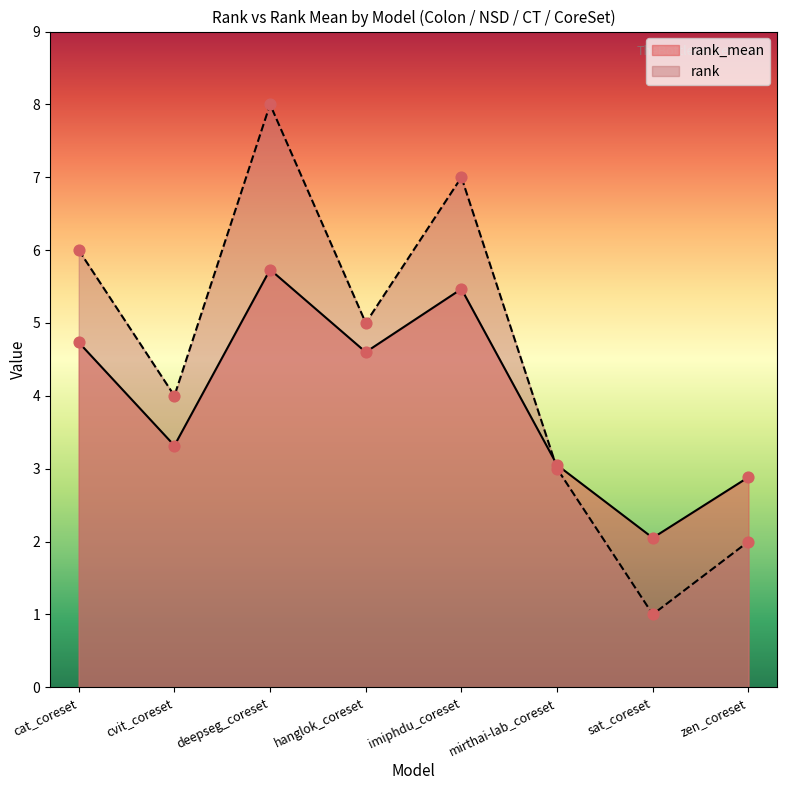

What are all the series names shown in the legend?

rank_mean, rank